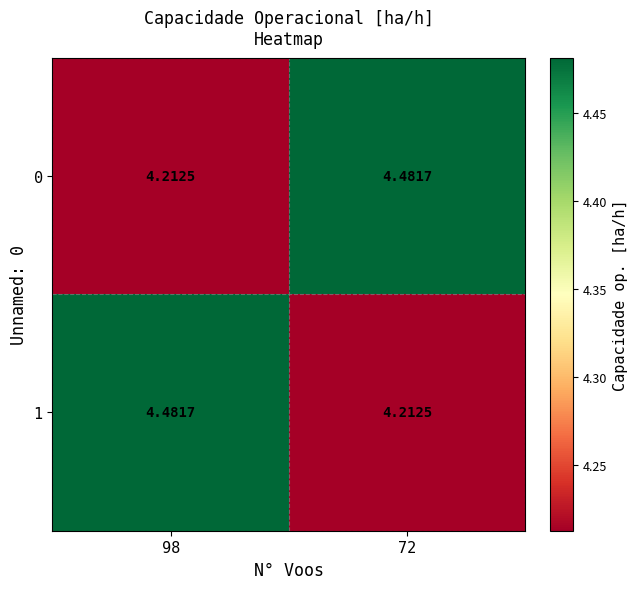

Is the value of 1 at 98 greater than the value of 0 at 98?

Yes